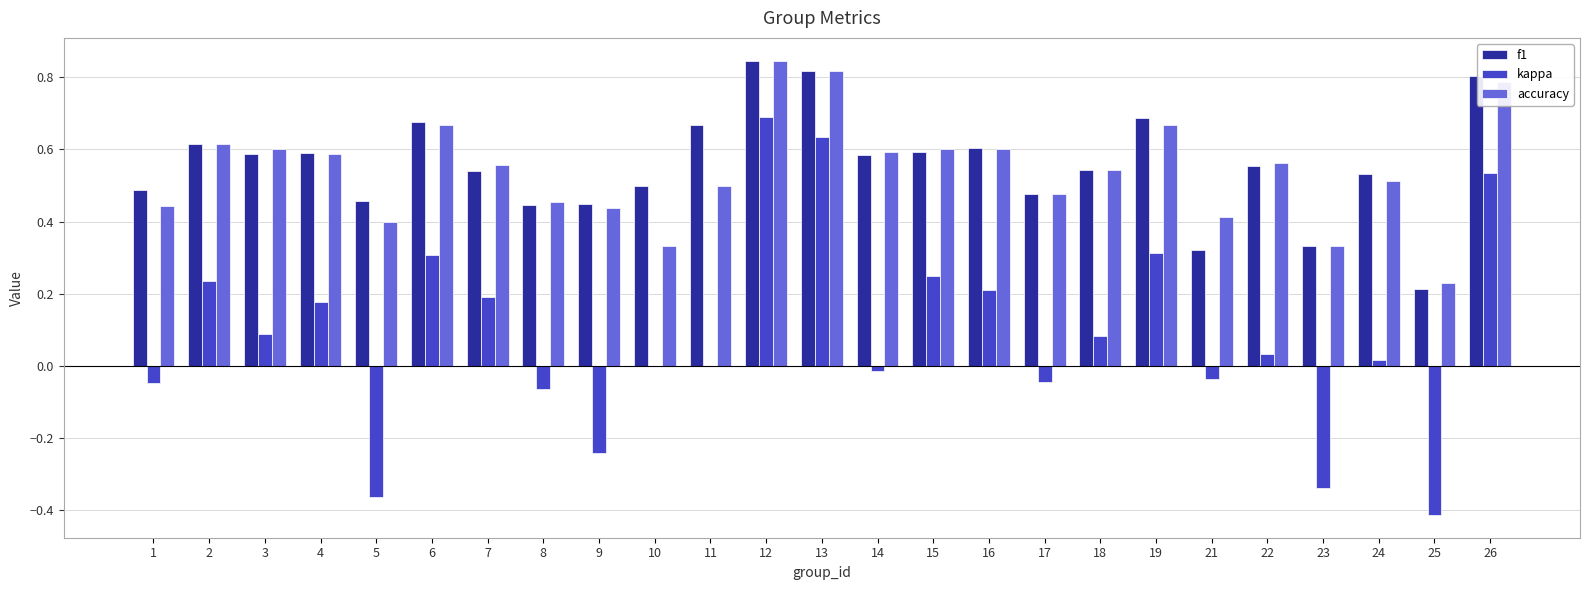

What is the sum of the accuracy values at 12 and 6?

1.5